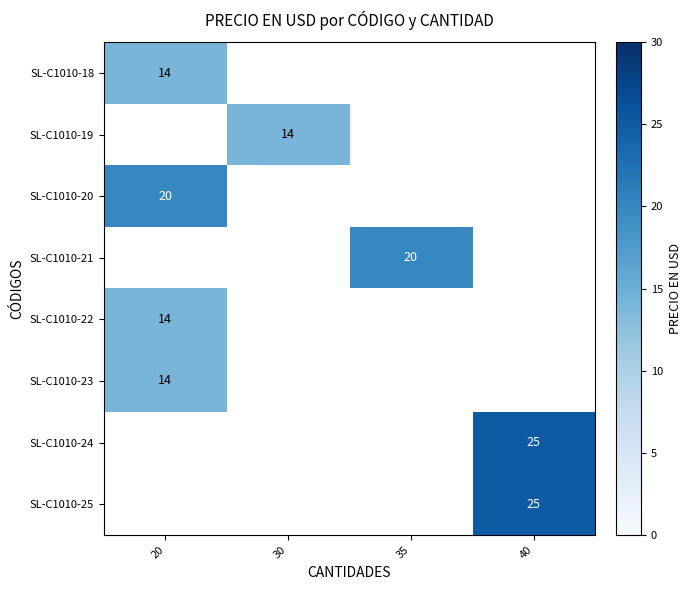

At how many categories does at least one series exceed 14?

3